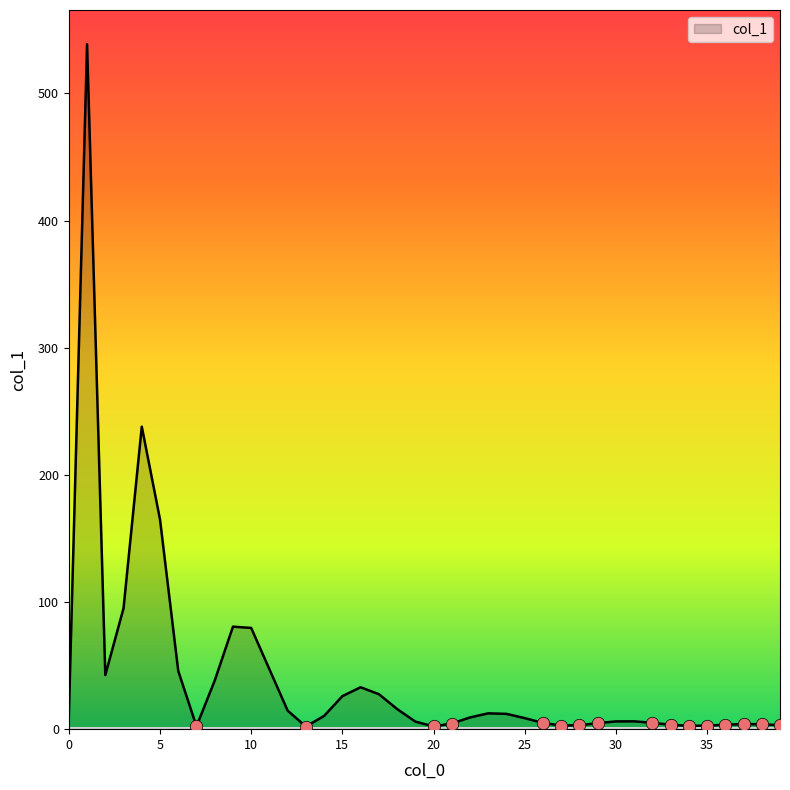

What is the difference between the maximum and minimum values?

536.7